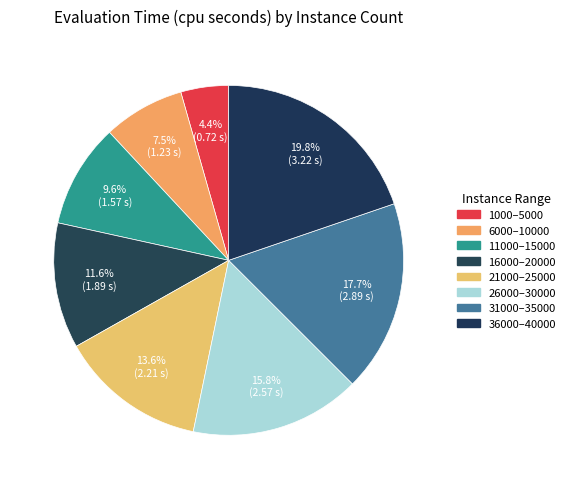

Count the number of slices in the pie.

8